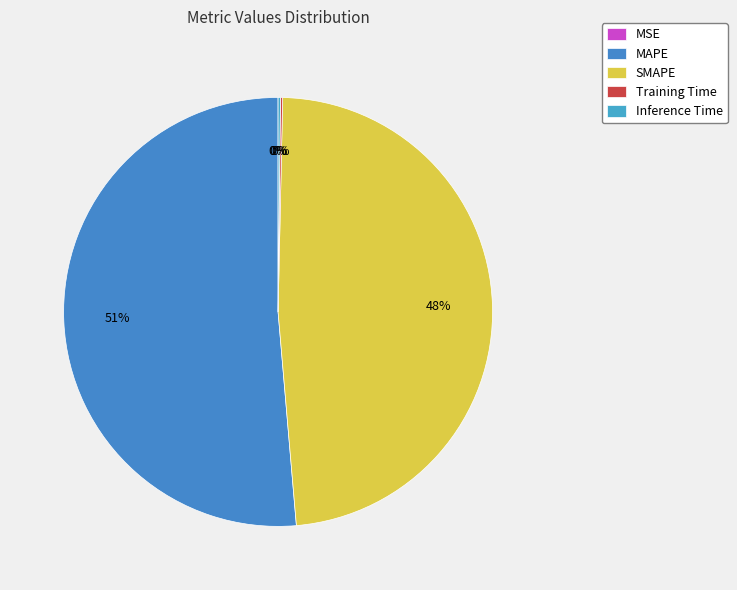

Do MAPE and Inference Time together represent more than half of the pie?

Yes